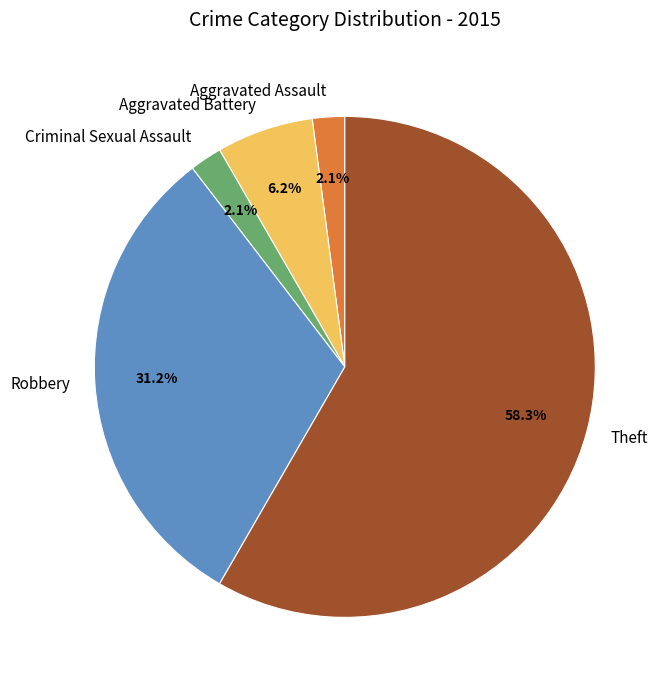

Does Theft represent more than half of the total?

Yes